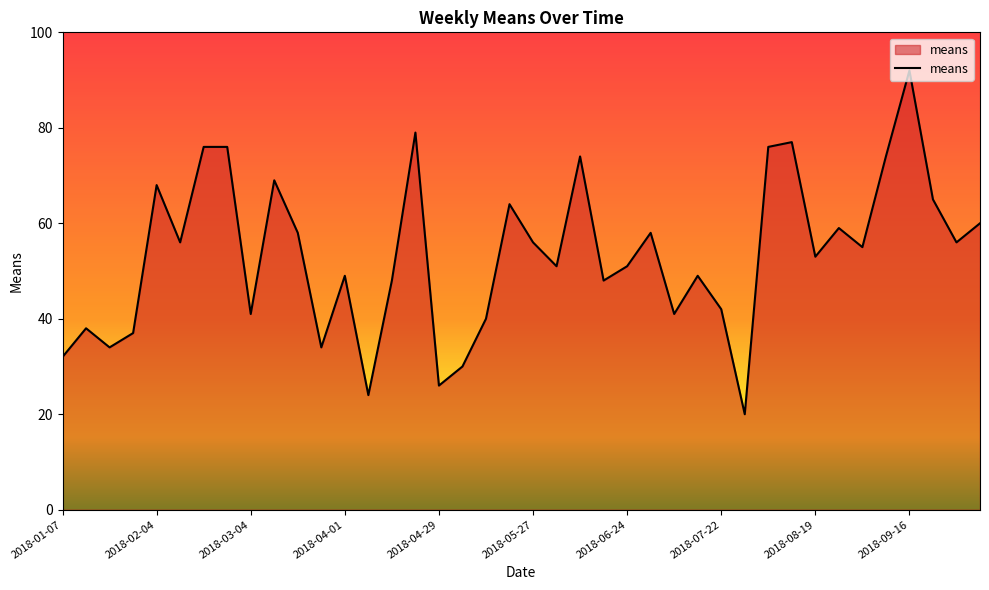

What is the smallest value displayed?

20